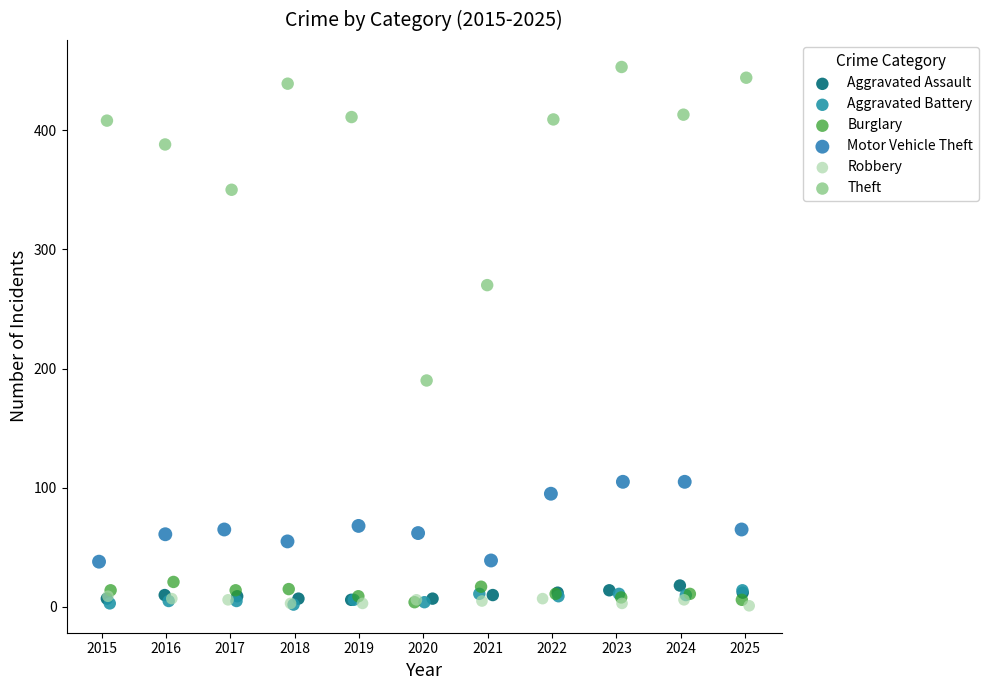

What are all the series names shown in the legend?

Aggravated Assault, Aggravated Battery, Burglary, Motor Vehicle Theft, Robbery, Theft